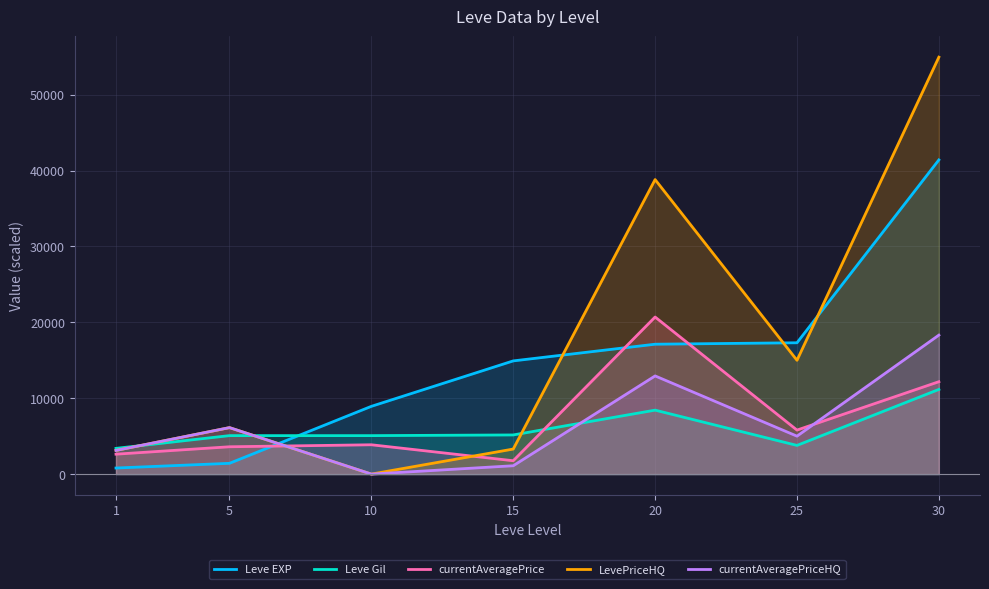

Which series has the widest spread of values?

LevePriceHQ